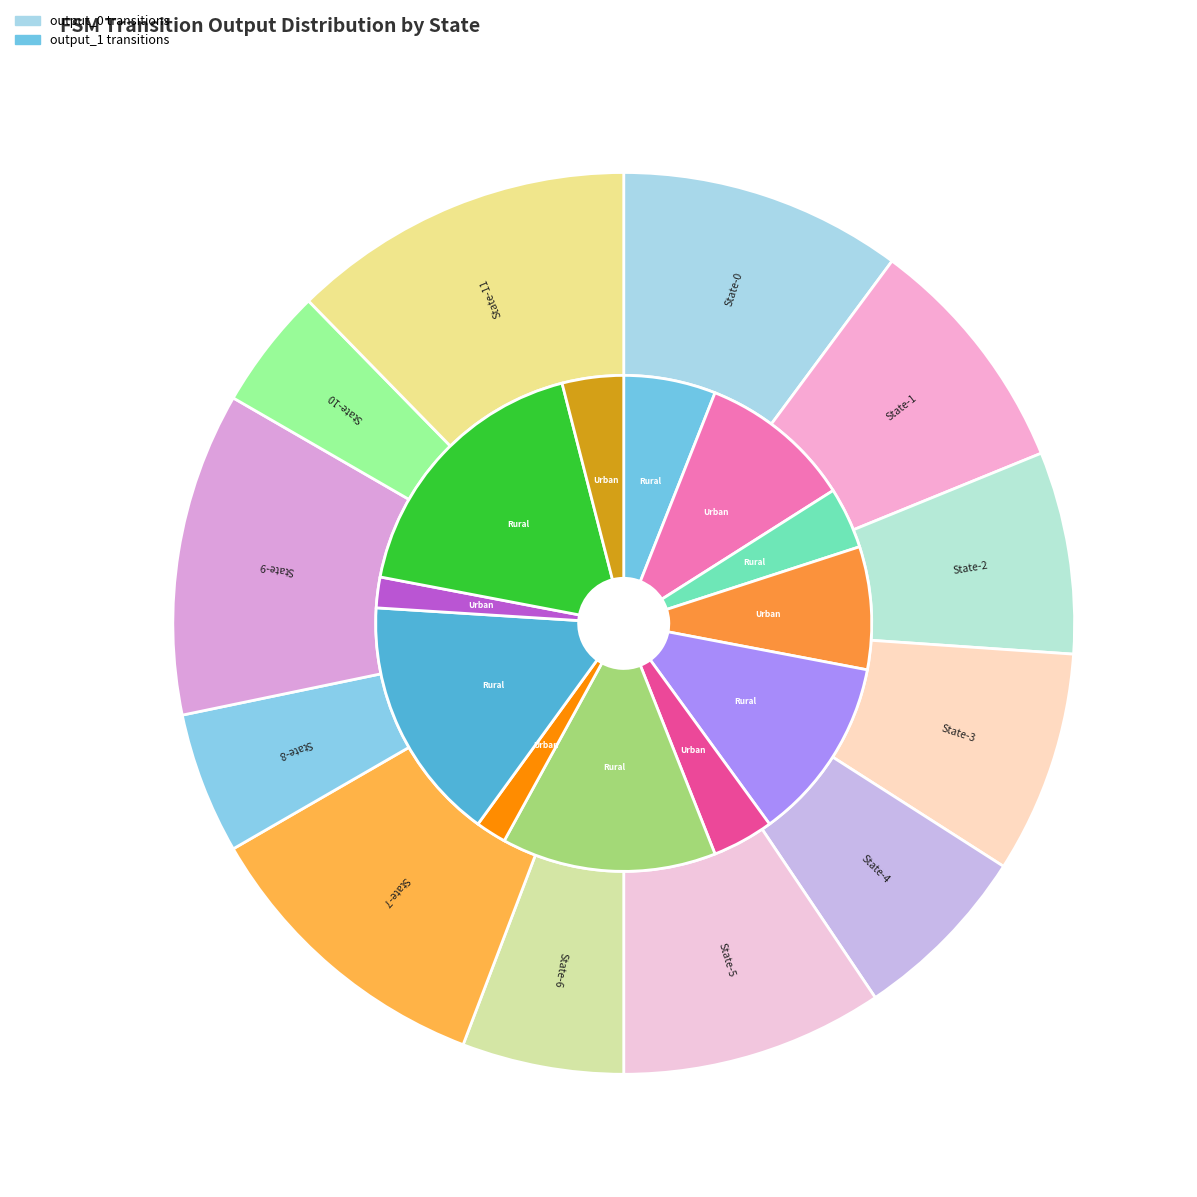

True or false: State-5 accounts for 13% of the total.

False